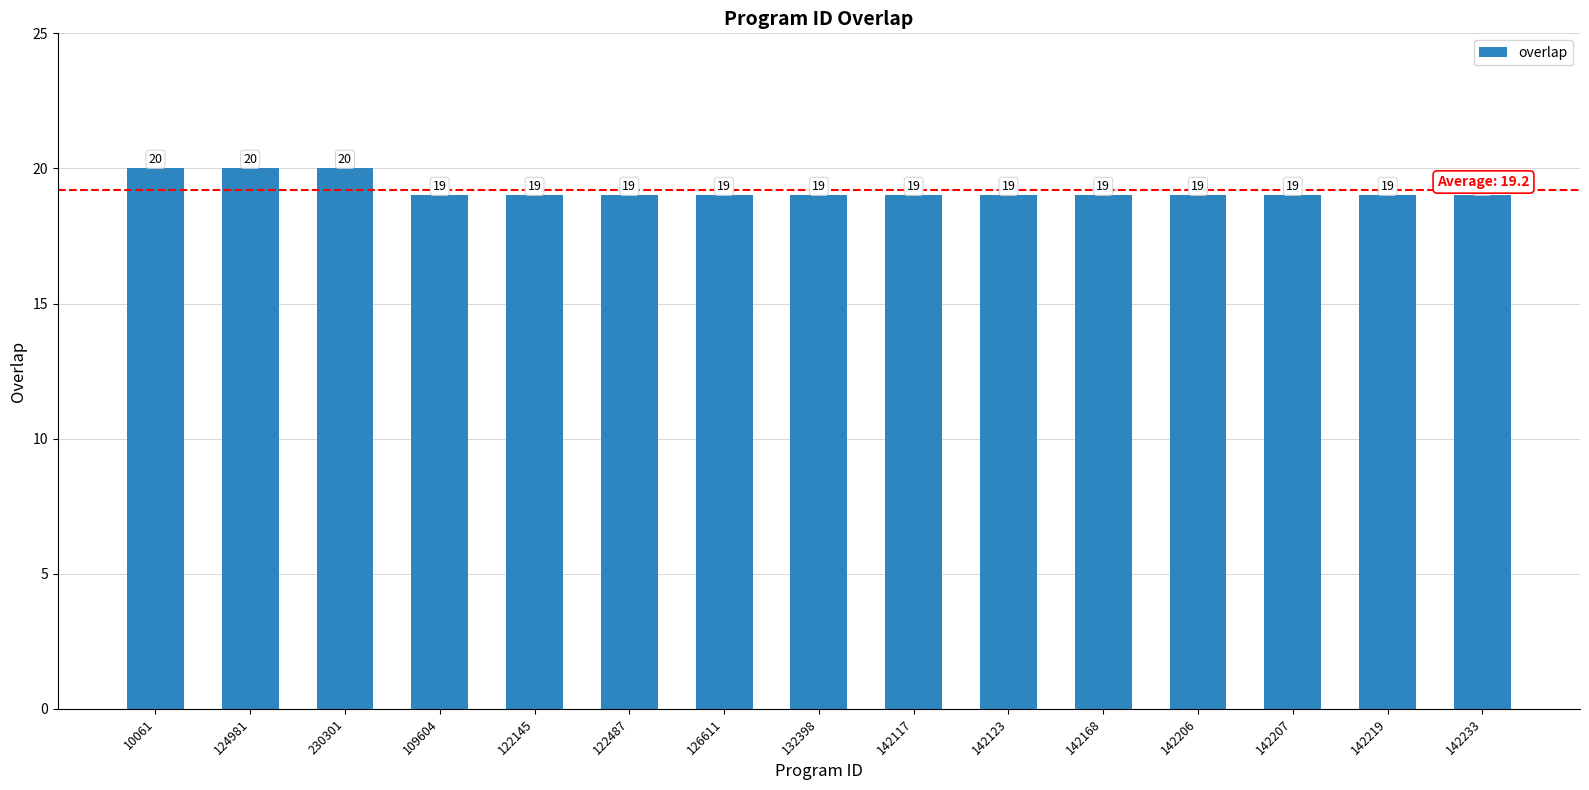

What is the smallest value displayed?

19